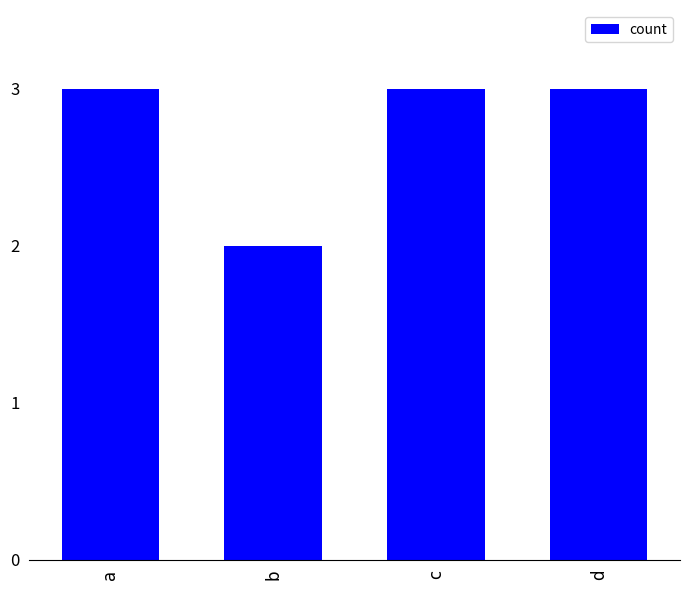

Reading right to left, list all the values displayed in this chart.

d=3	c=3	b=2	a=3